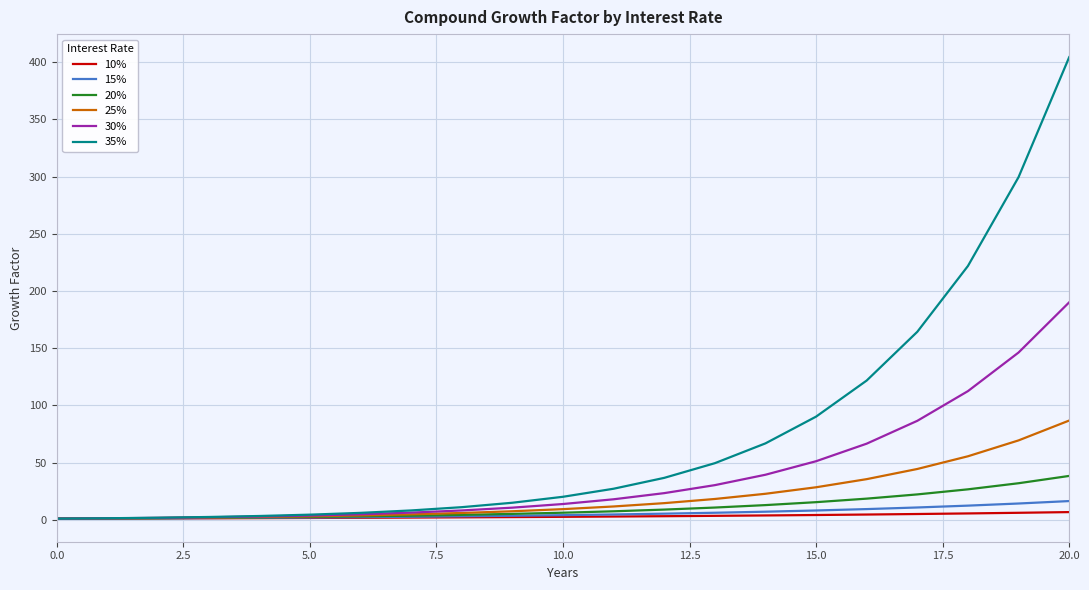

Which series has the widest spread of values?

35%